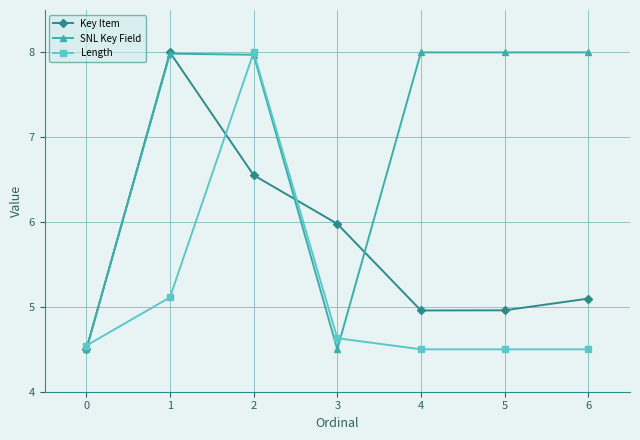

In Key Item, how many points are higher than both neighbors (excluding endpoints)?

1